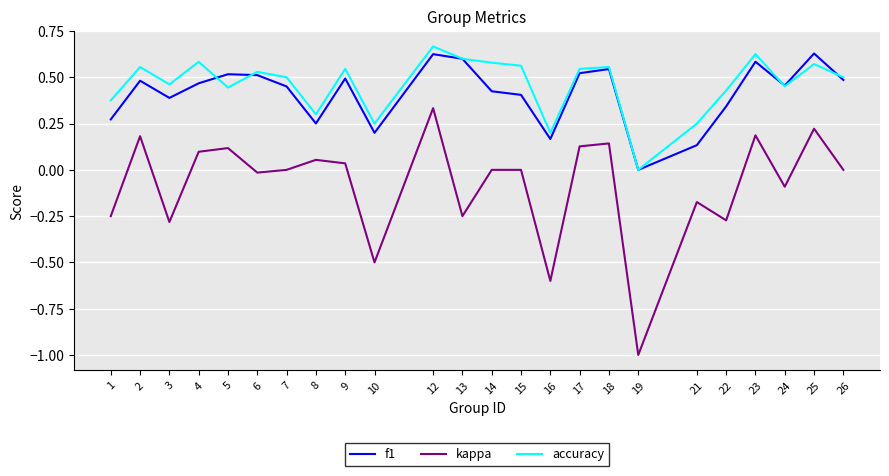

Is the value of kappa at 13 greater than the value of accuracy at 7?

No